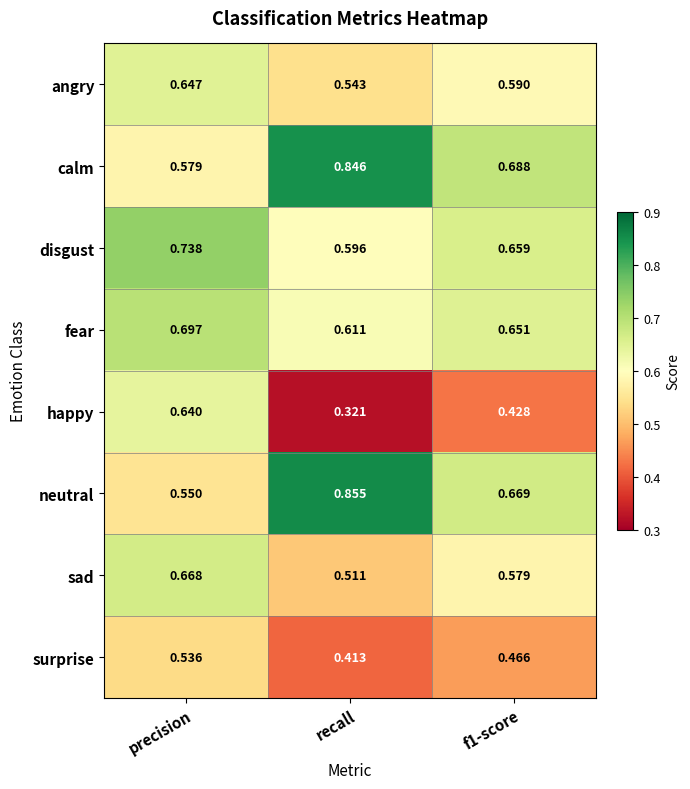

Which label corresponds to the largest value in the chart?

recall